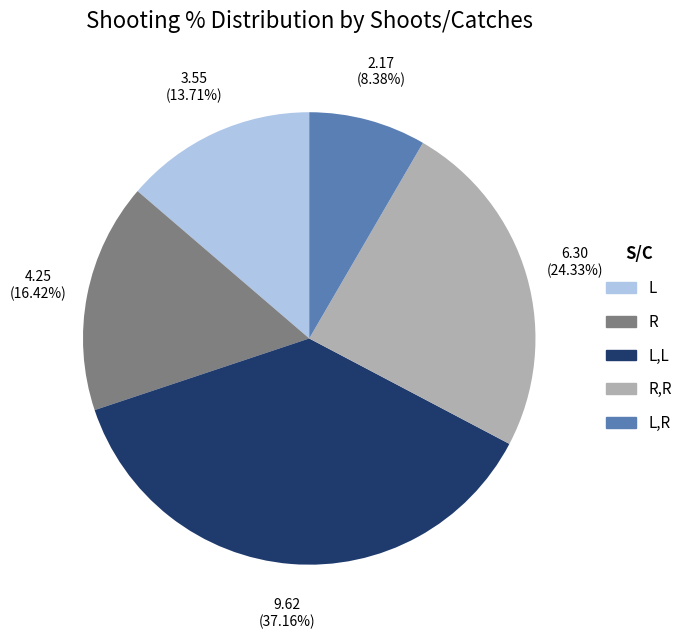

Does any single category account for the majority?

No